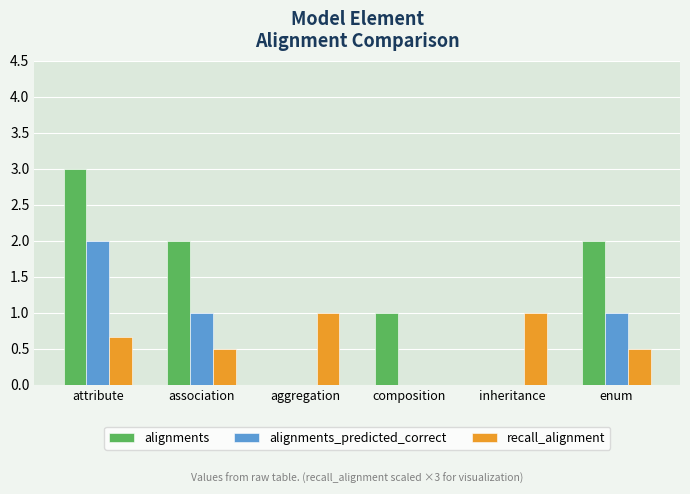

What are all the series names shown in the legend?

alignments, alignments_predicted_correct, recall_alignment